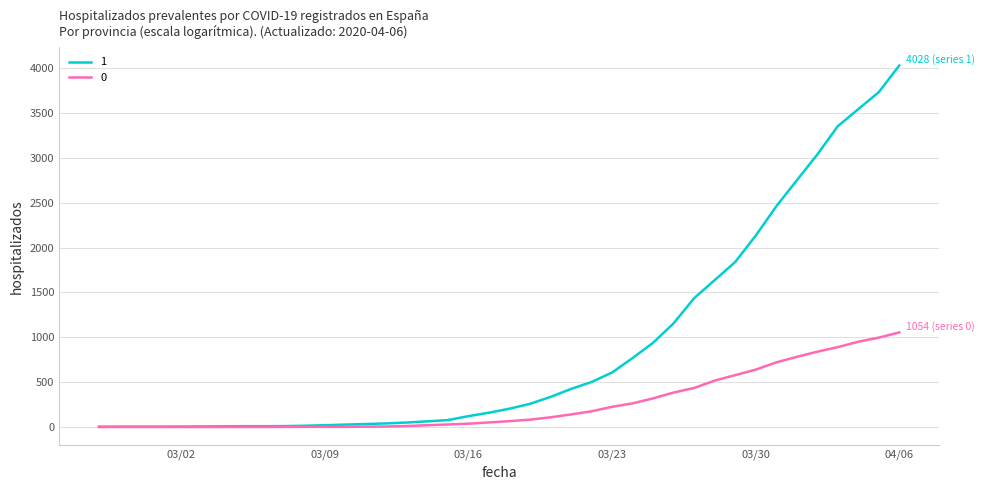

What is the greatest value displayed?

4028